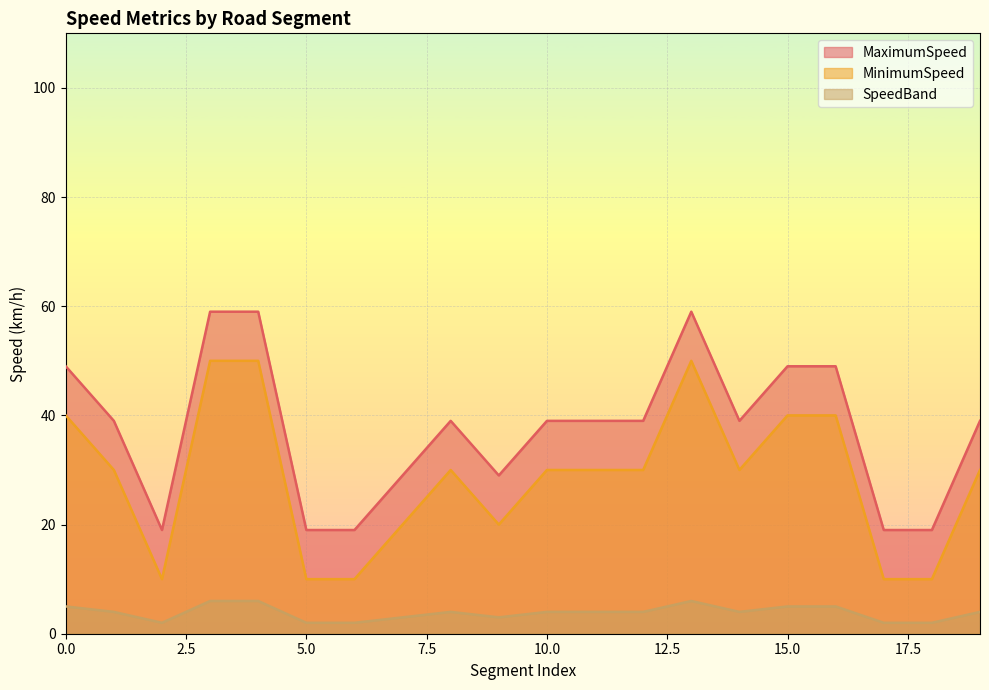

How many interior local valleys does the SpeedBand series have?

3